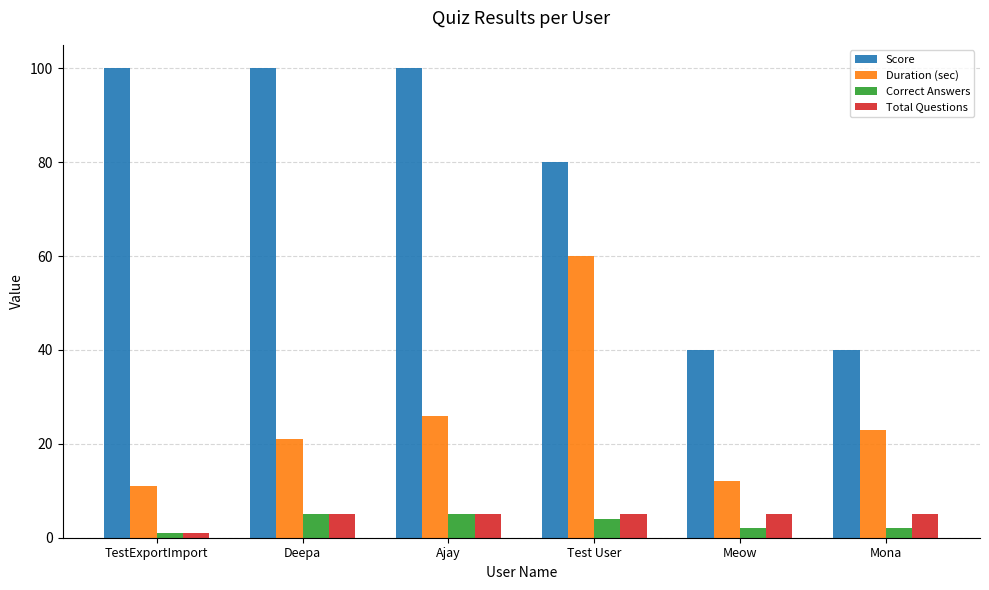

What is the total value across all series at TestExportImport?

113